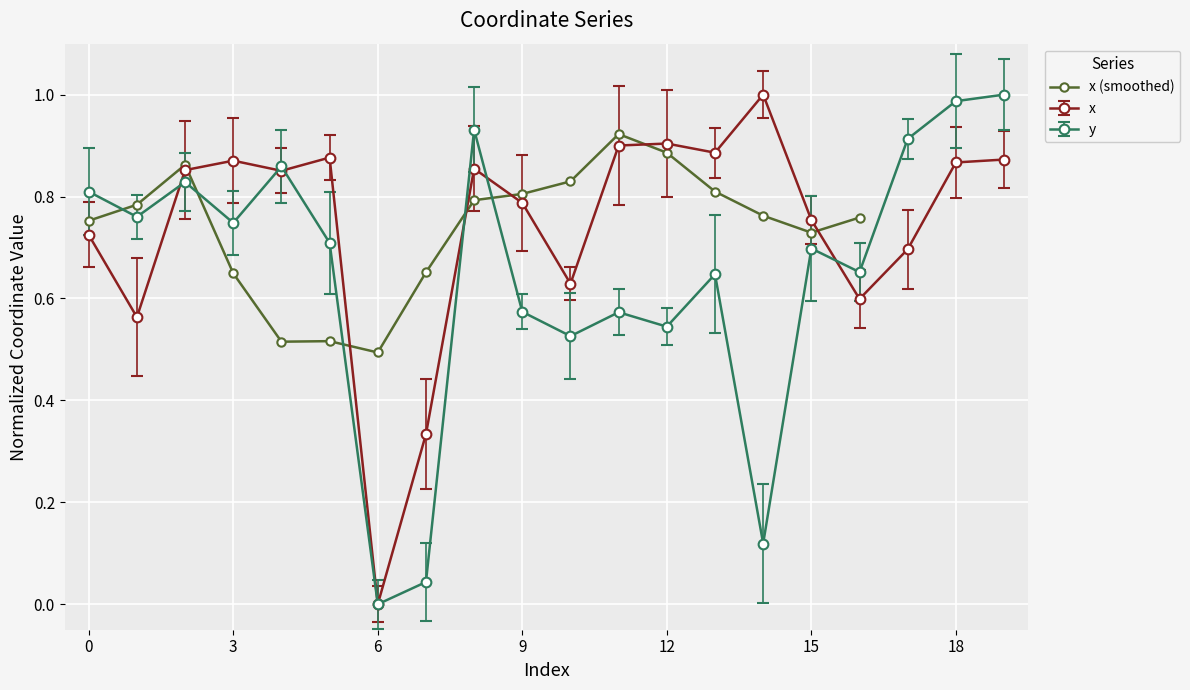

How many x (smoothed) values are between 0 and 1?

17